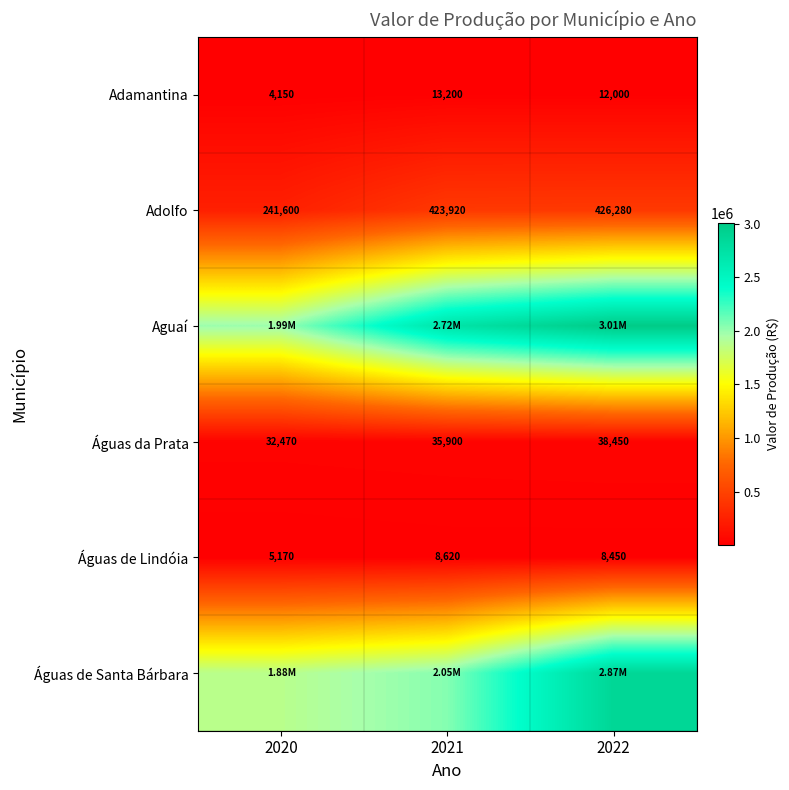

Which has a higher value, 2021 or 2020?

2021